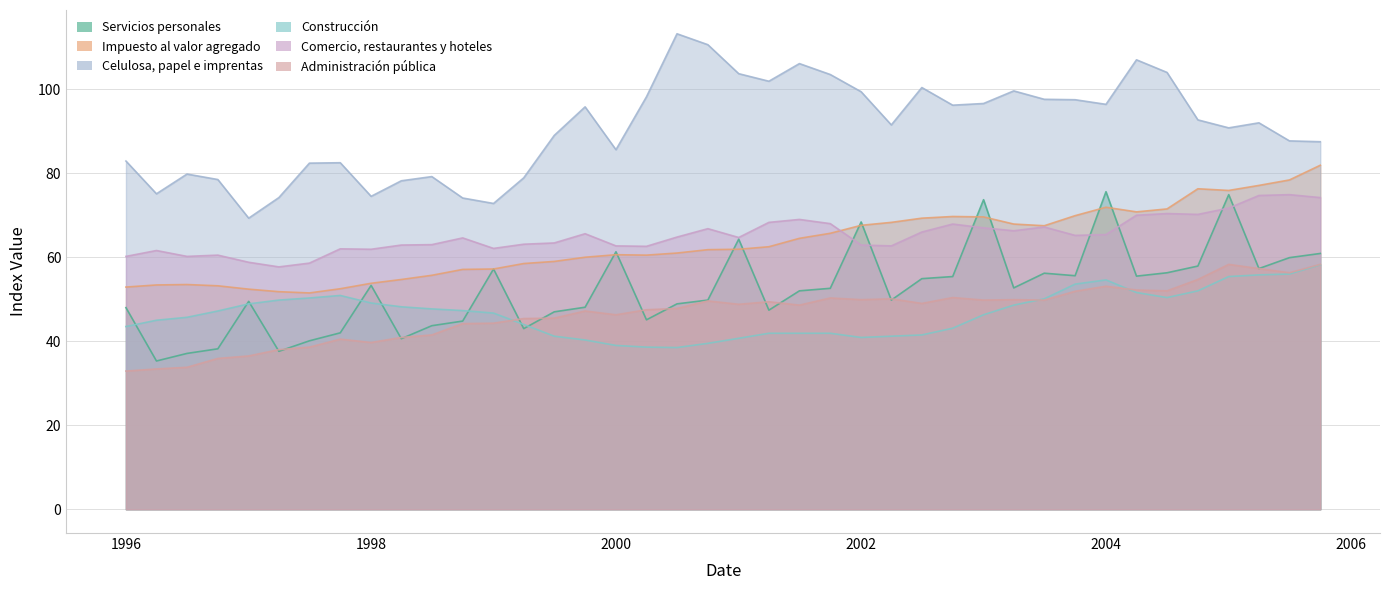

What position from the left is 2001-07-01?

23